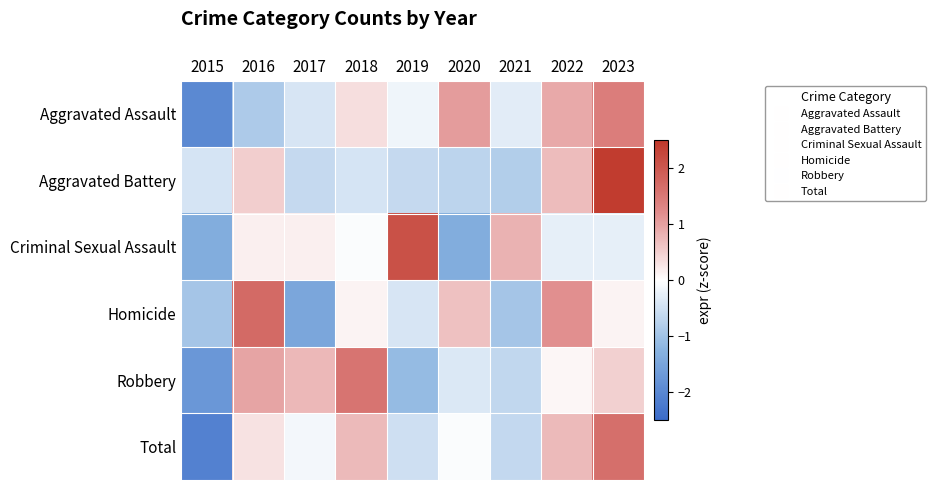

Between 2020 and 2021, which is larger?

2020